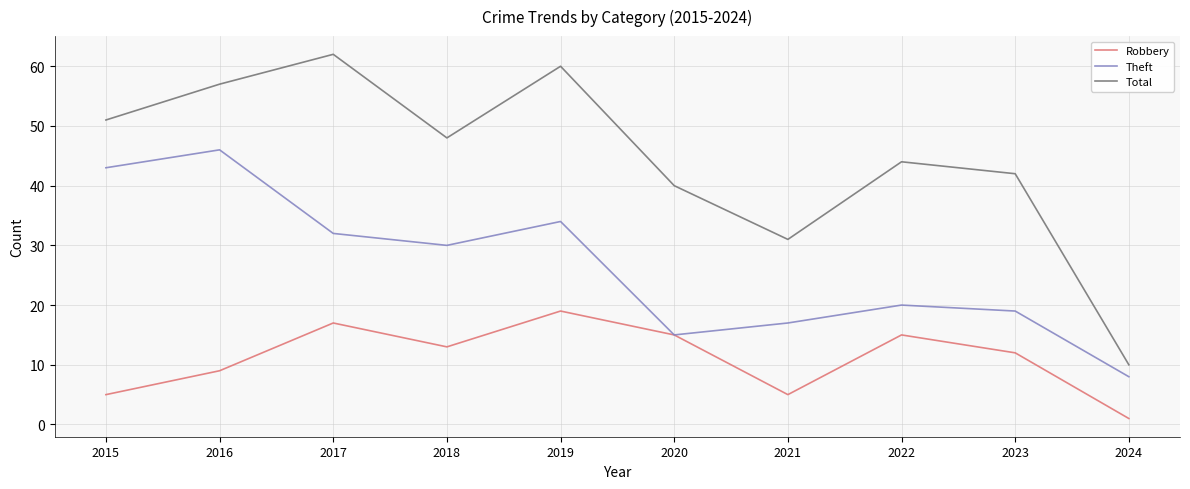

Between 2019 and 2020, which series saw the biggest shift?

Total